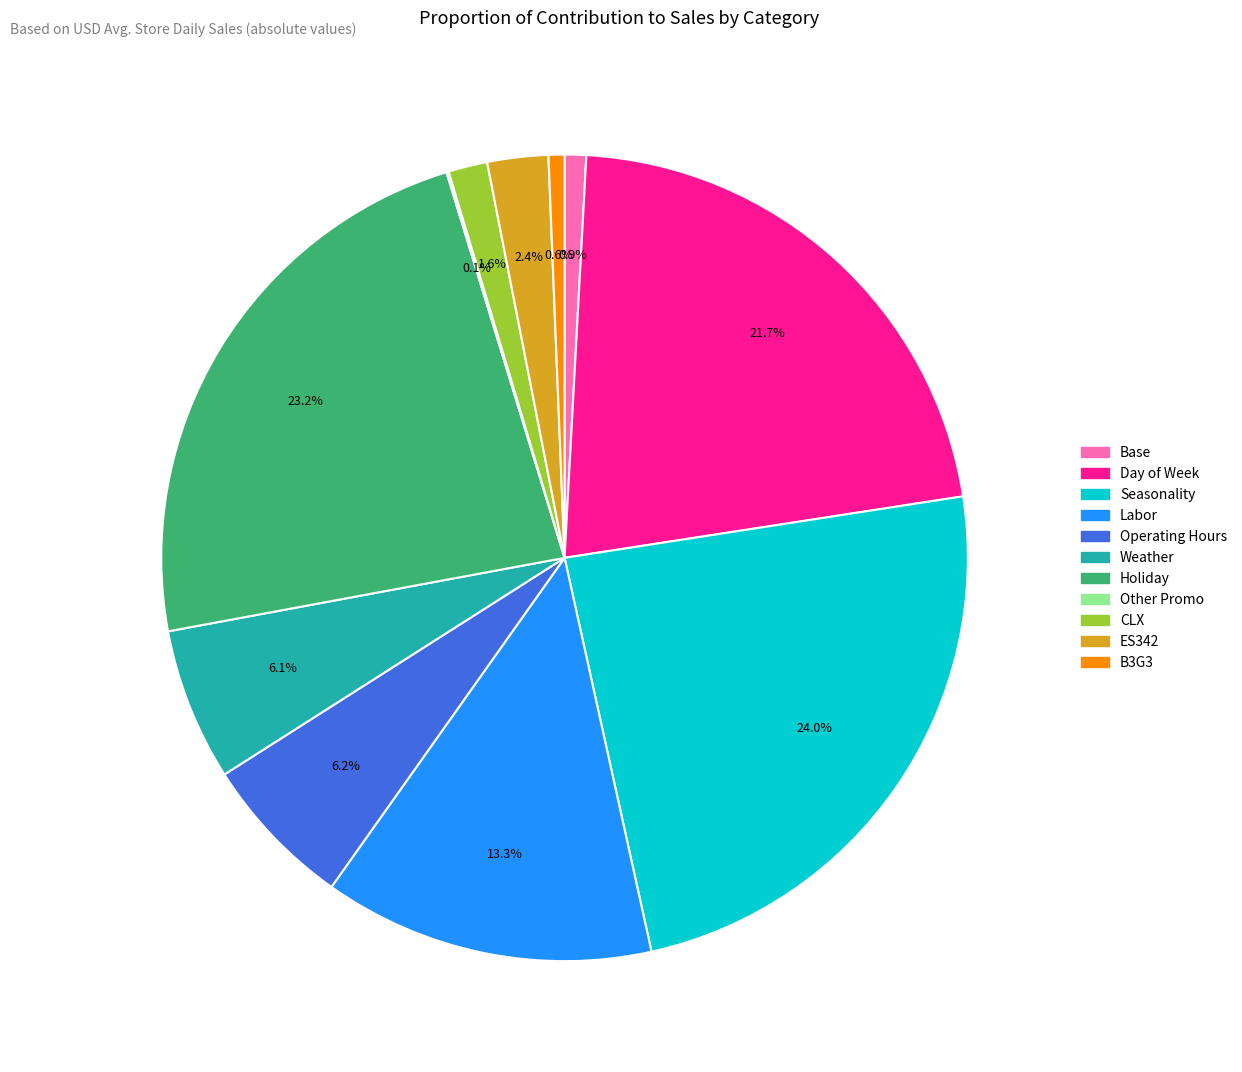

Is the sum of Base and ES342 greater than half?

No